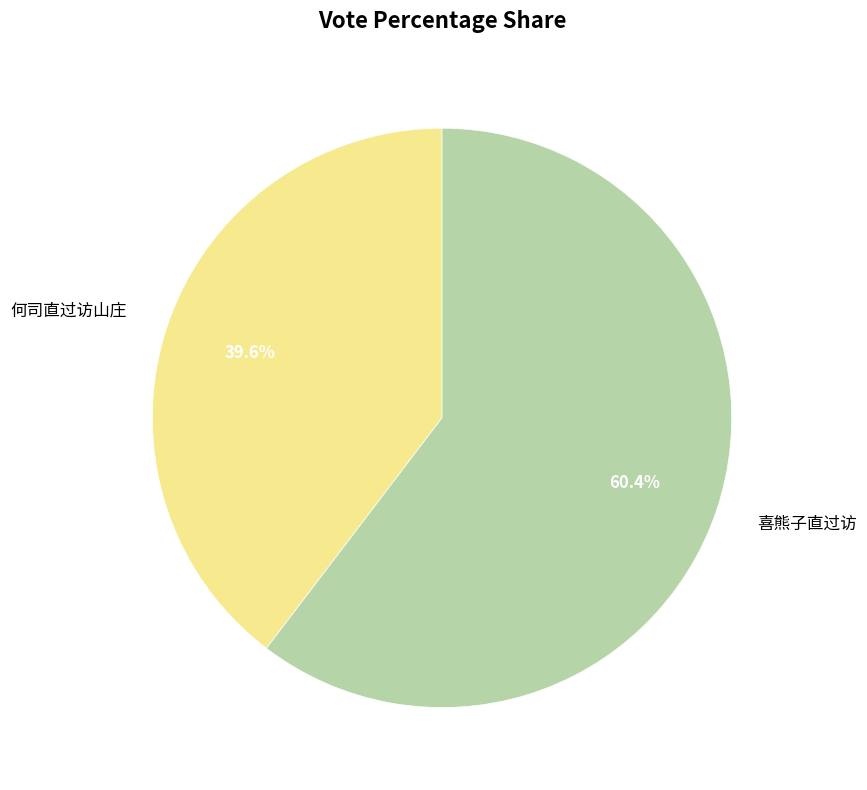

What percentage is the 喜熊子直过访 slice, to the nearest percent?

60%